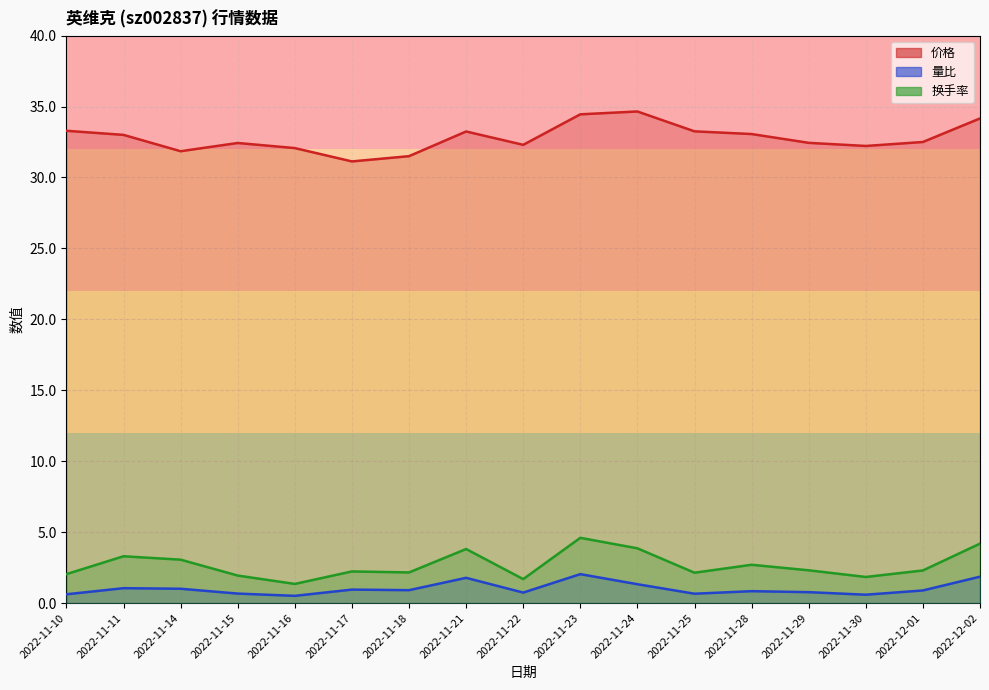

Is it true that 量比 equals 1.0 at 2022-11-10?

False